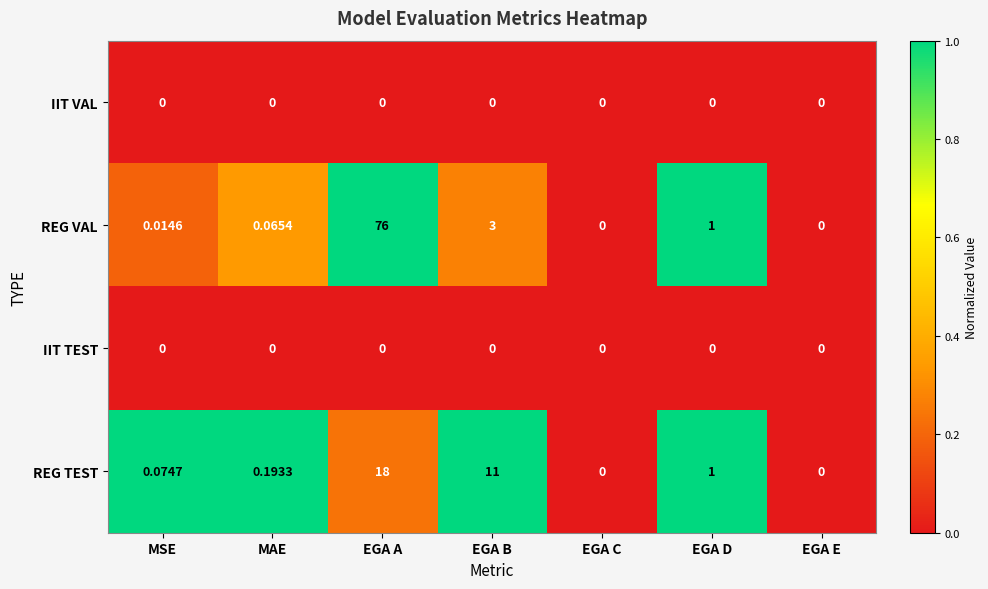

Which series changed the most between EGA A and EGA D?

REG VAL